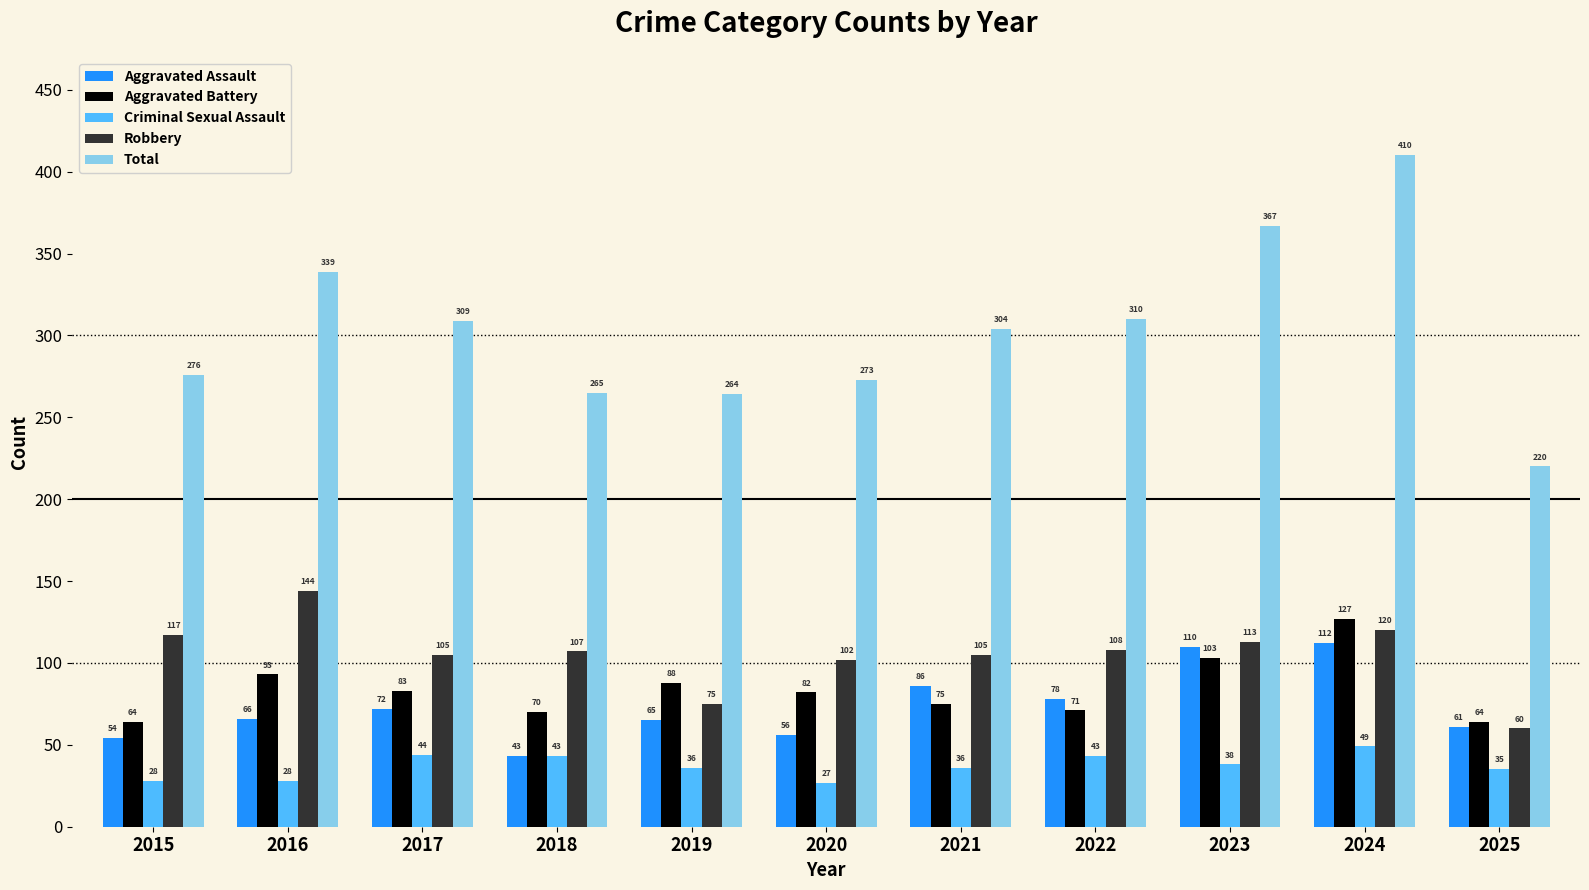

What is the sum of all Robbery values?

1156